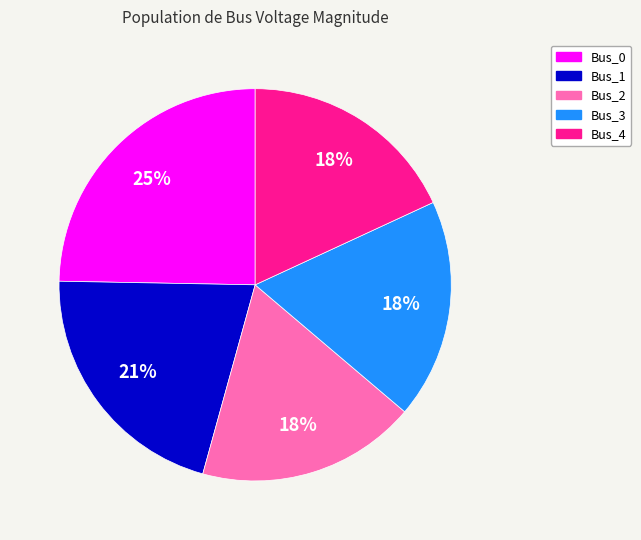

Which has a higher value, Bus_1 or Bus_2?

Bus_1